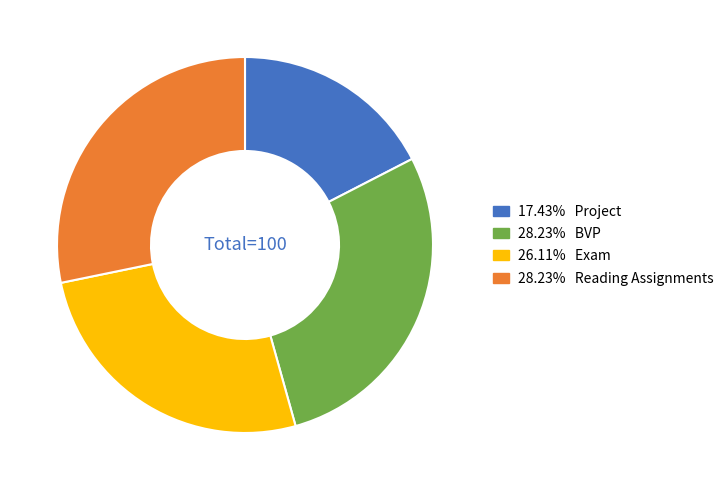

Does any single category account for the majority?

No